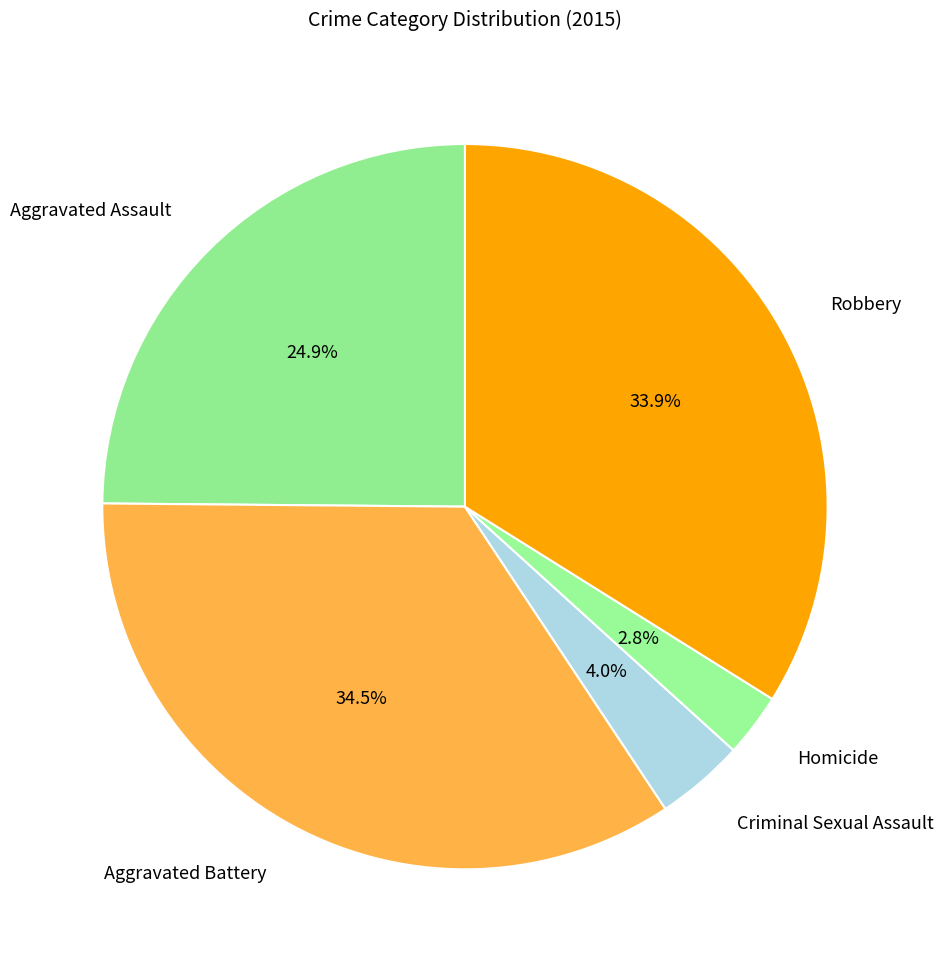

Is the sum of Criminal Sexual Assault and Robbery greater than half?

No